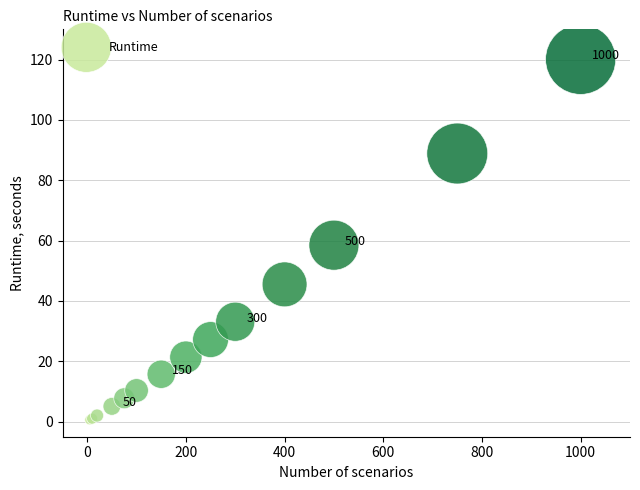

What Y value in the scatter plot is closest to 60?

58.5